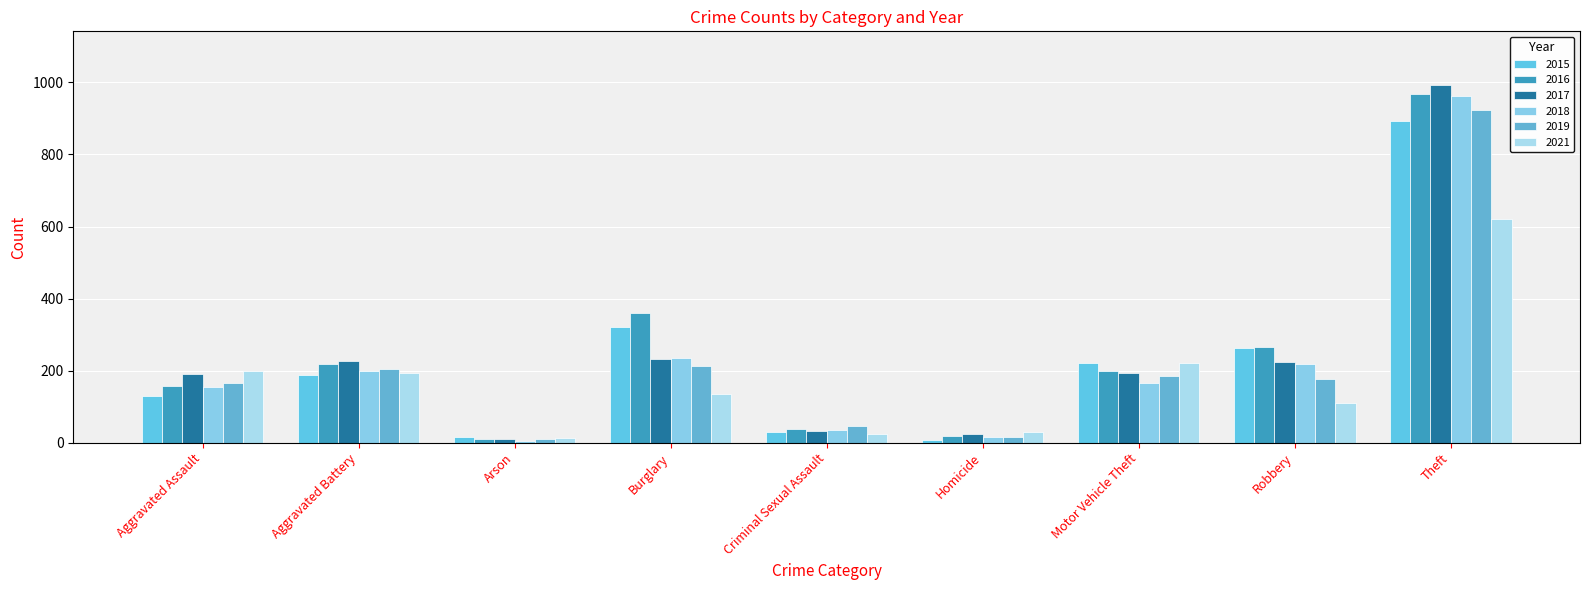

How many groups of bars are there?

9